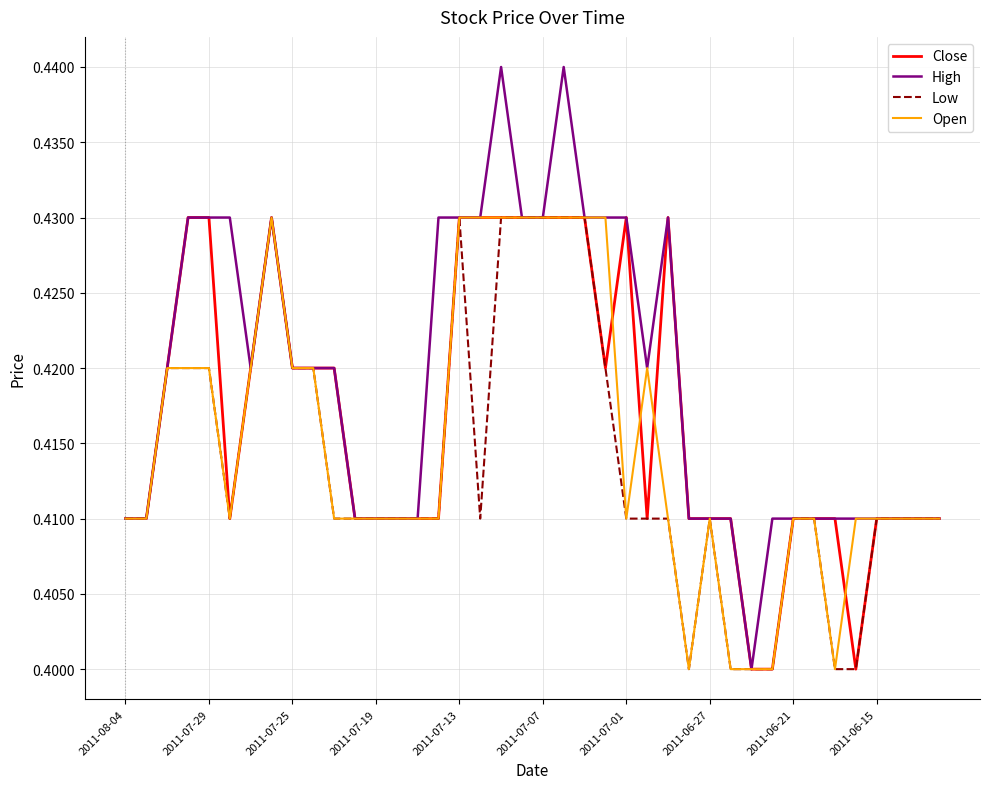

Which series has the largest range (max minus min)?

High